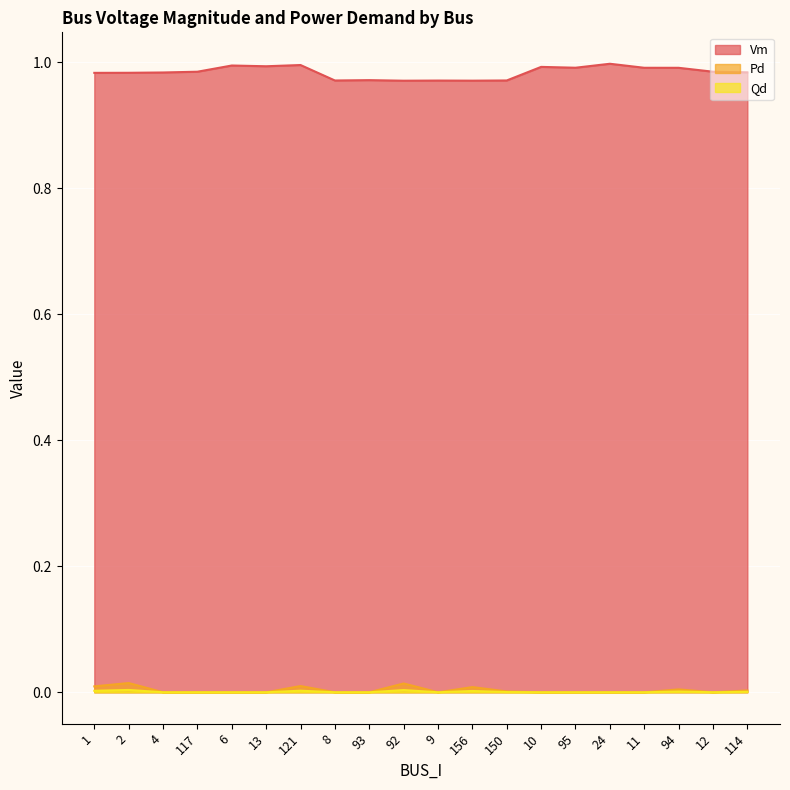

How many lines are shown in the chart?

3